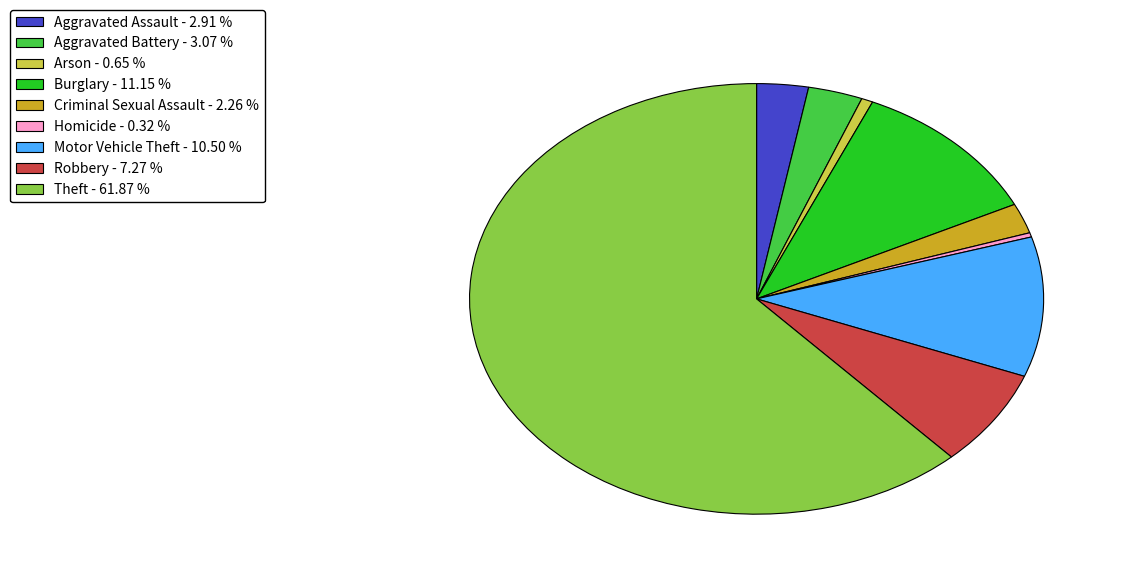

Between Aggravated Assault - 2.91 % and Criminal Sexual Assault - 2.26 %, which is larger?

Aggravated Assault - 2.91 %